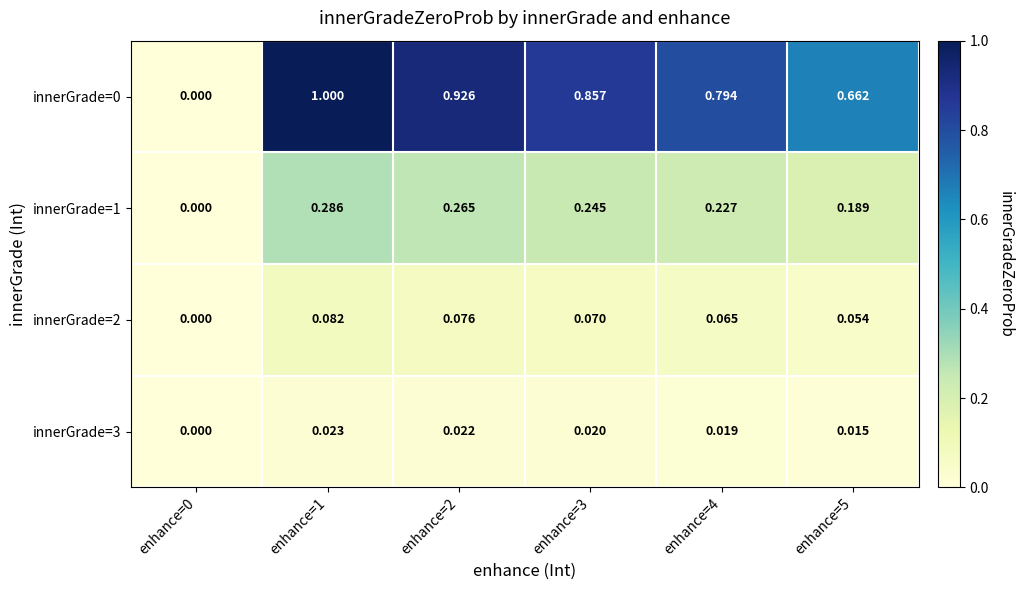

Is the value of innerGrade=2 at enhance=4 greater than the value of innerGrade=0 at enhance=0?

Yes